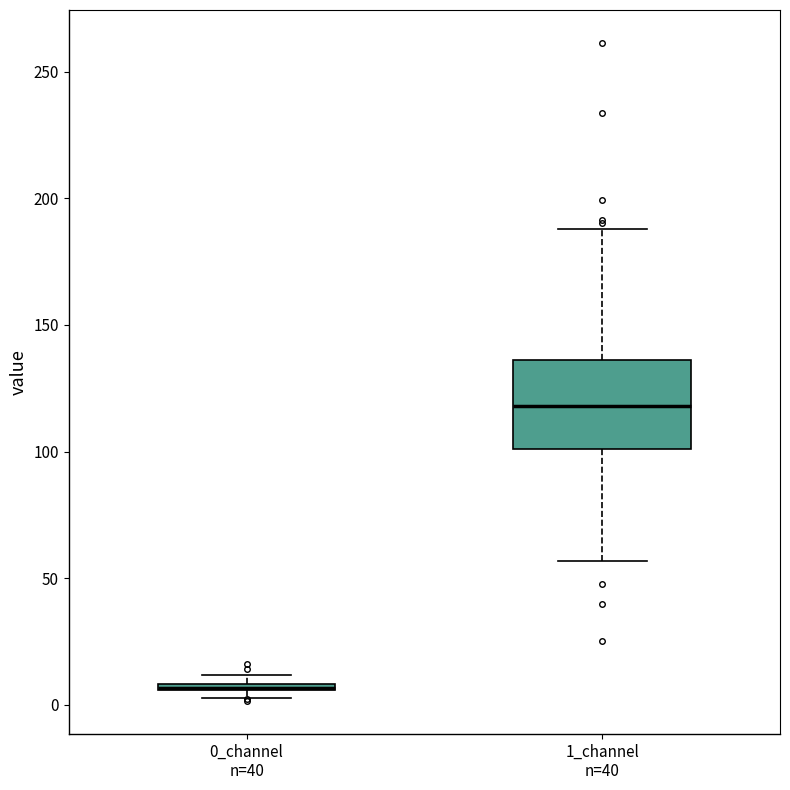

Where is the upper edge of the box for 0_channel n=40 on the y-axis? The values are not printed on the chart, so give them approximately, as read against the axis.

10